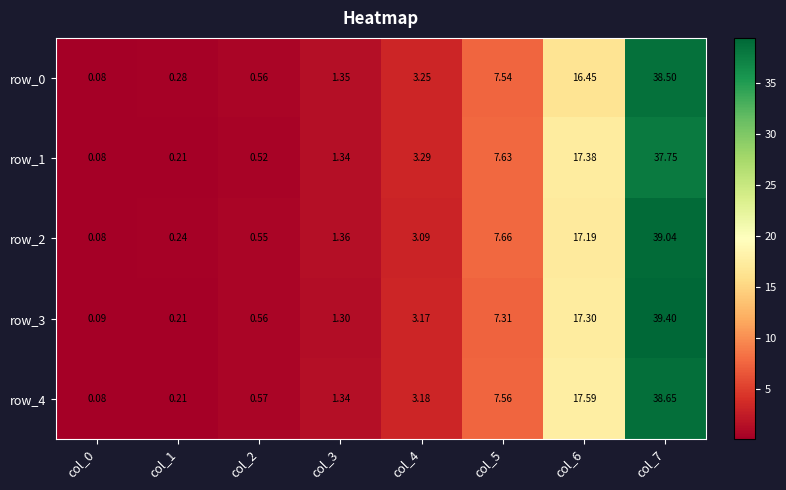

Which series has the largest range (max minus min)?

row_3